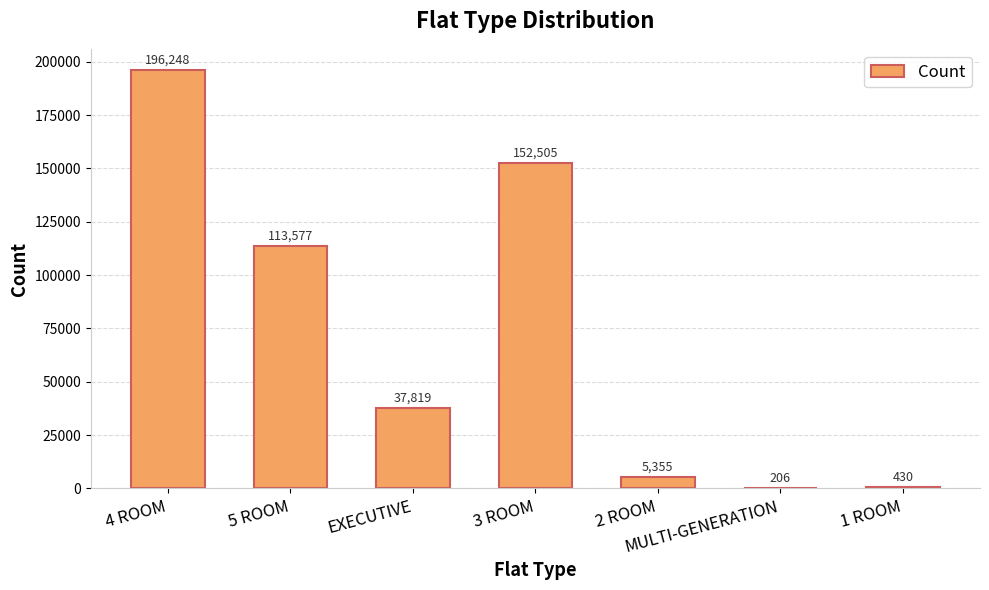

The chart shows a value of 196248 at 4 ROOM. True or false?

True